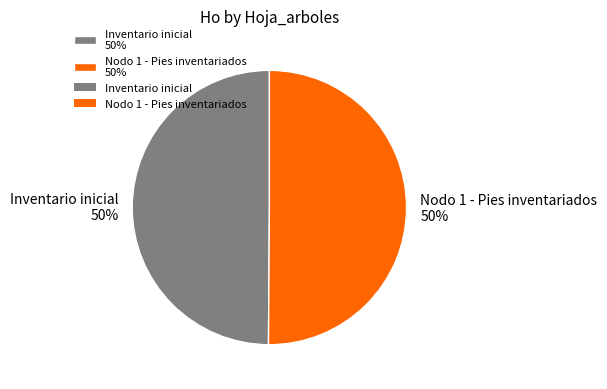

Combined, do Nodo 1 - Pies inventariados 50% and Inventario inicial 50% account for over 50%?

Yes